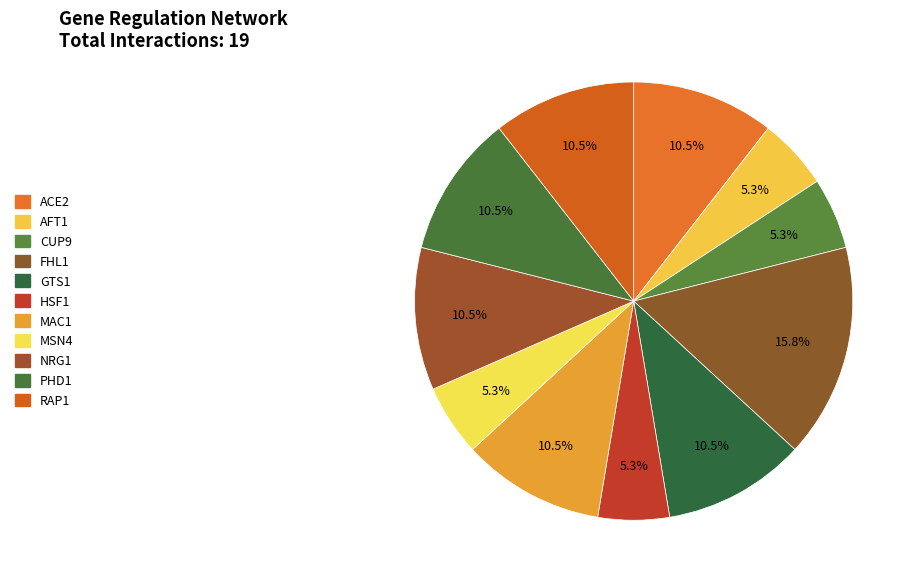

What percentage is the AFT1 slice, to the nearest percent?

5%